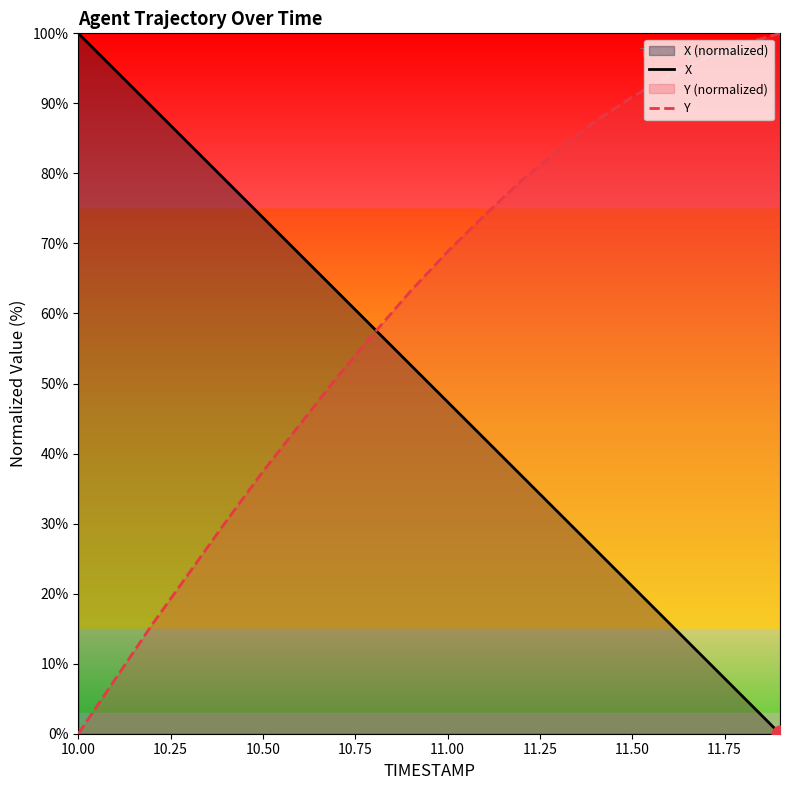

True or false: Y and X cross at least once.

True